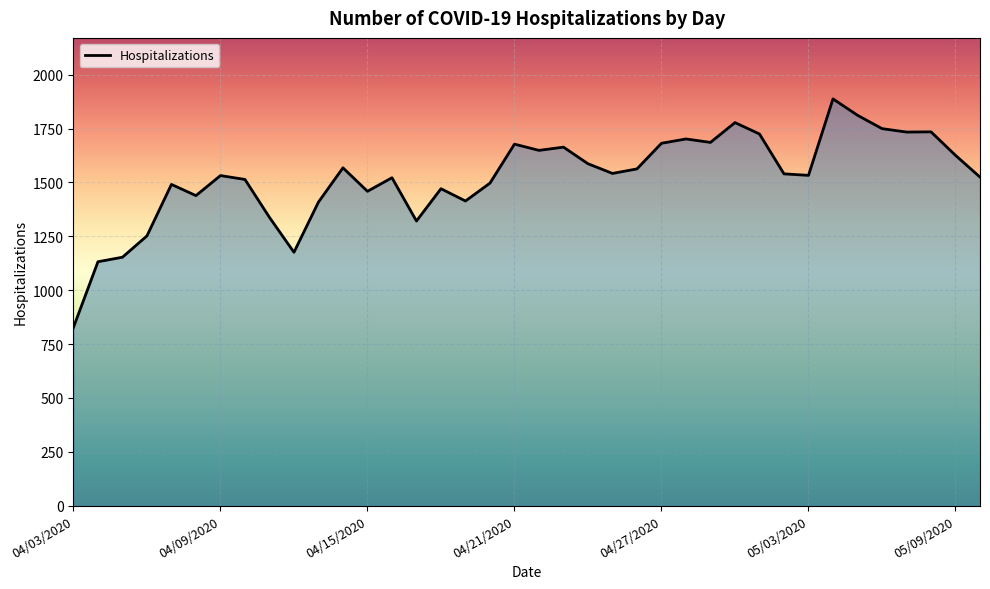

What is the minimum value shown in the chart?

827